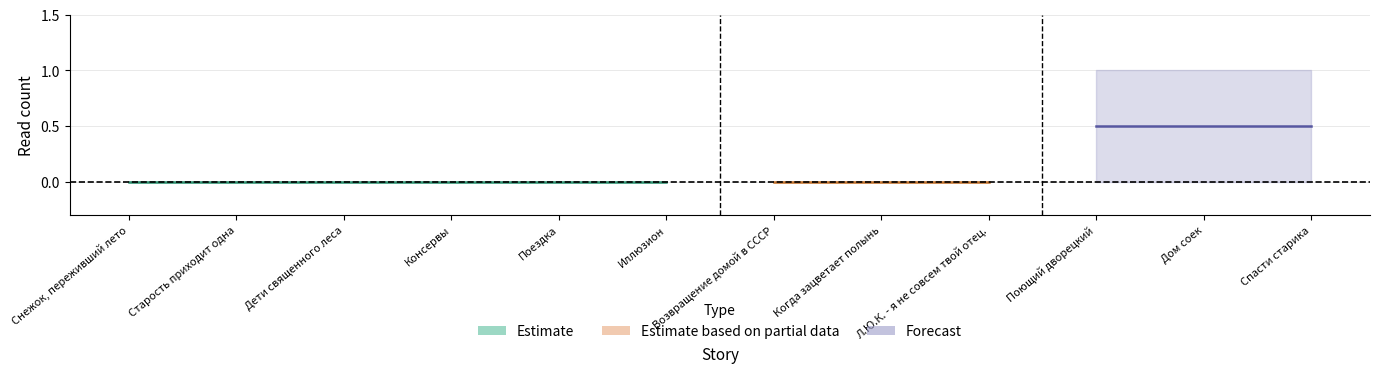

Does the chart display data point markers on the line(s)?

No